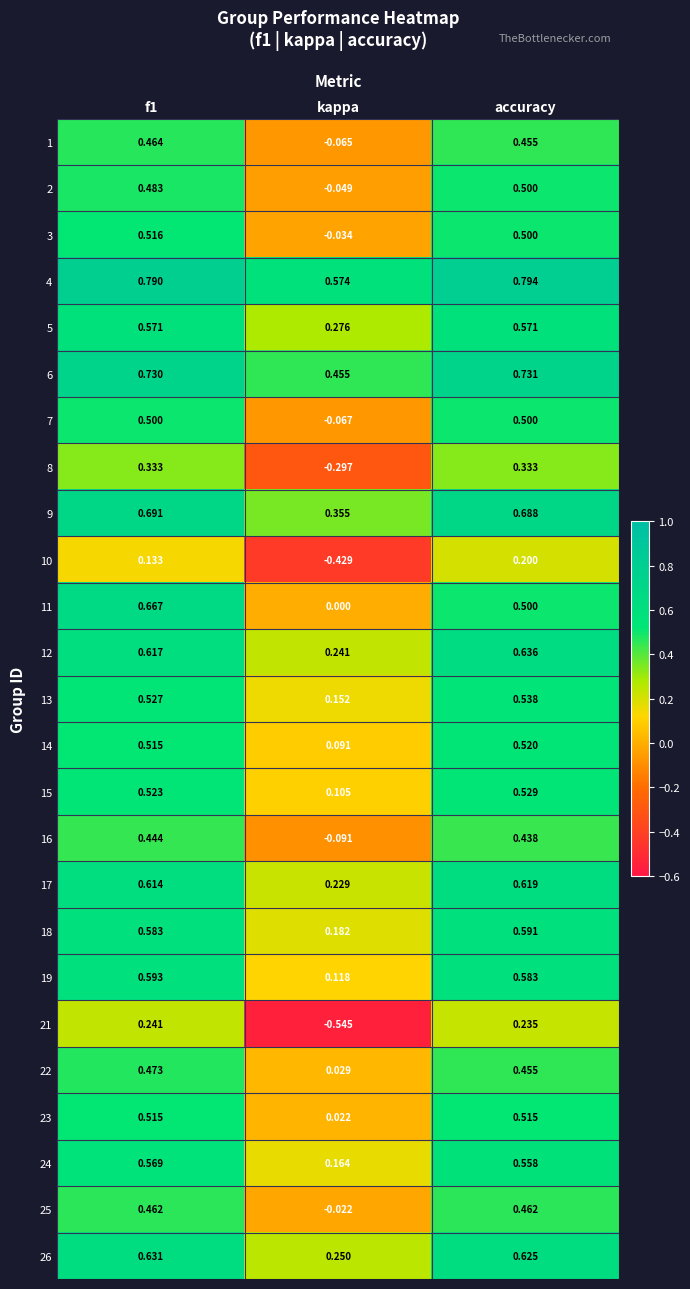

Is the value of 24 at kappa greater than the value of 26 at kappa?

No